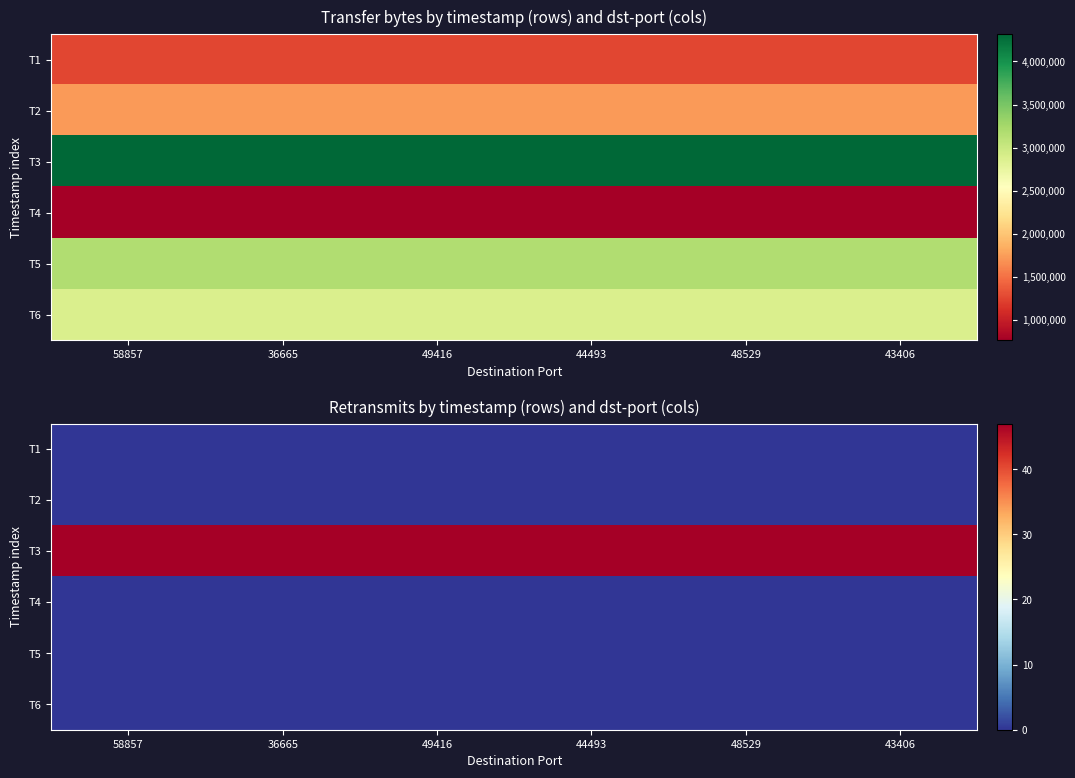

What is the total value across all series at 48529?

47